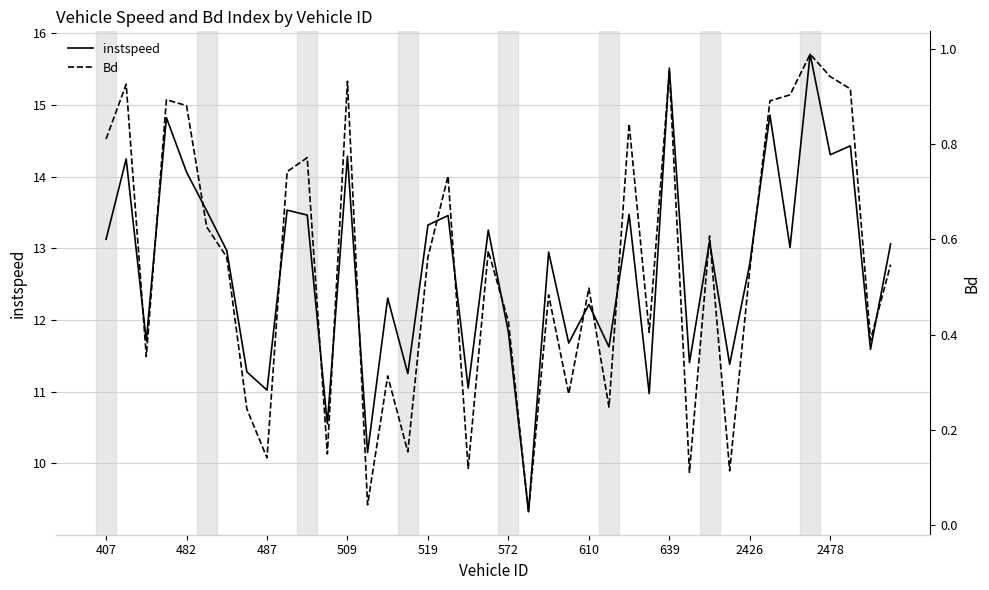

Does the chart have visible grid lines?

Yes